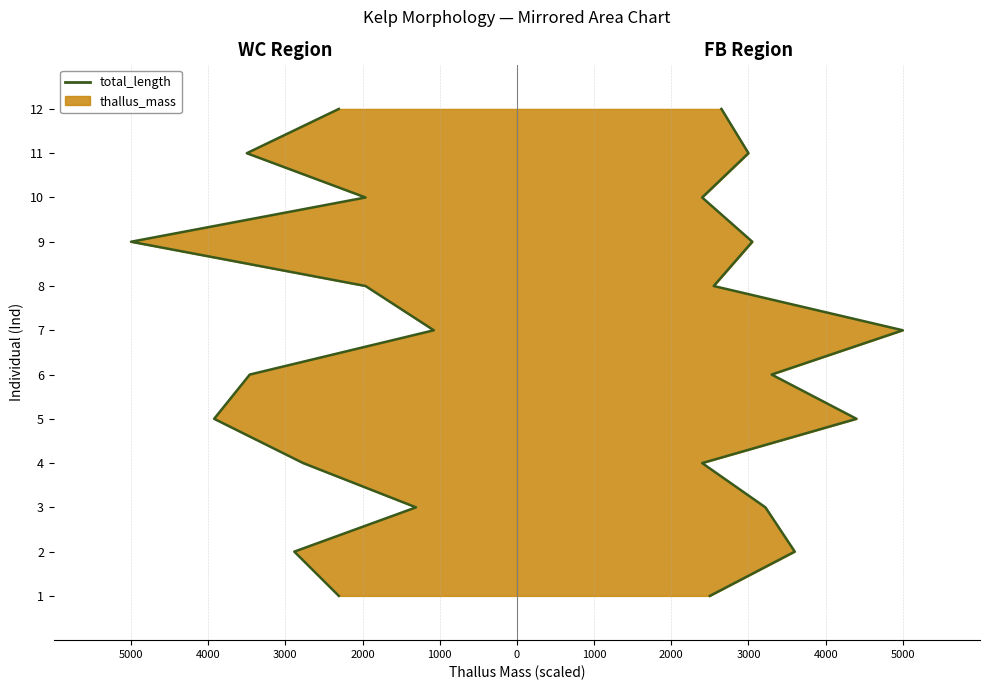

True or false: total_length_WC and total_length_FB intersect in this chart.

False